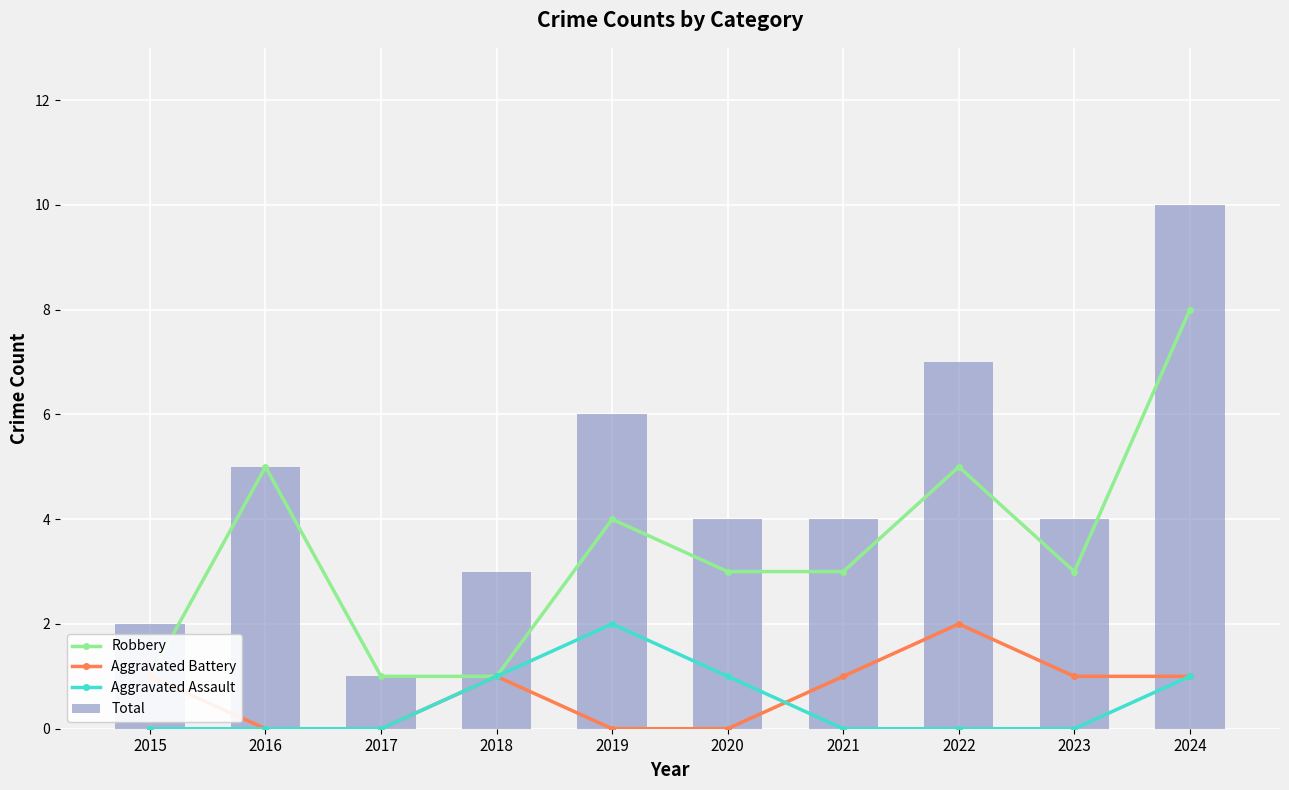

At how many categories does at least one series exceed 3?

7